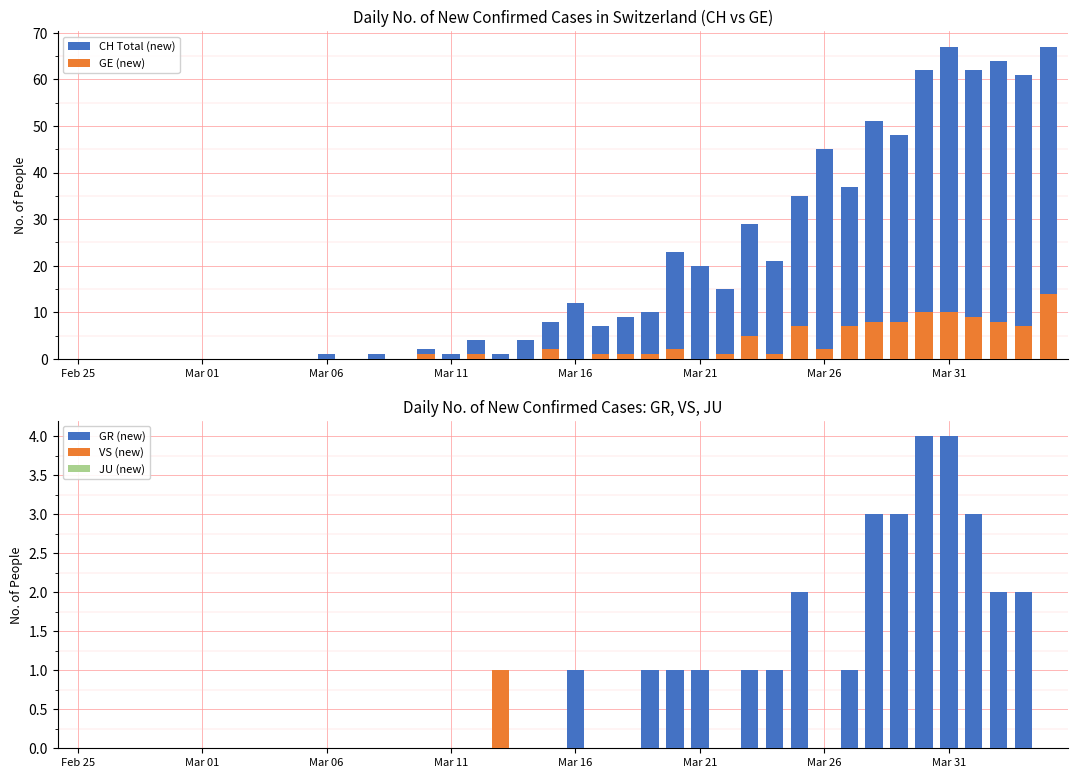

What position from the right is 9?

31